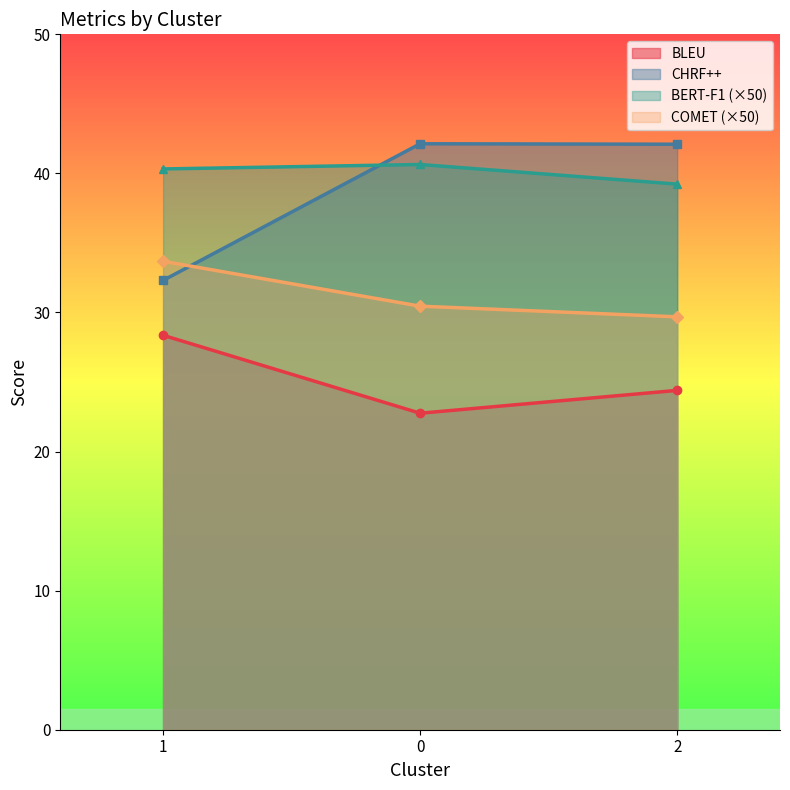

What is the highest value of the CHRF++ series?

42.1